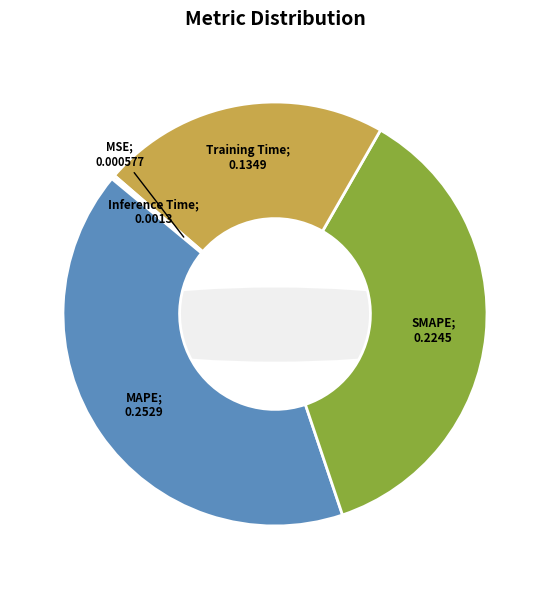

To the nearest percent, what is the difference between the largest and smallest slice percentages?

41%